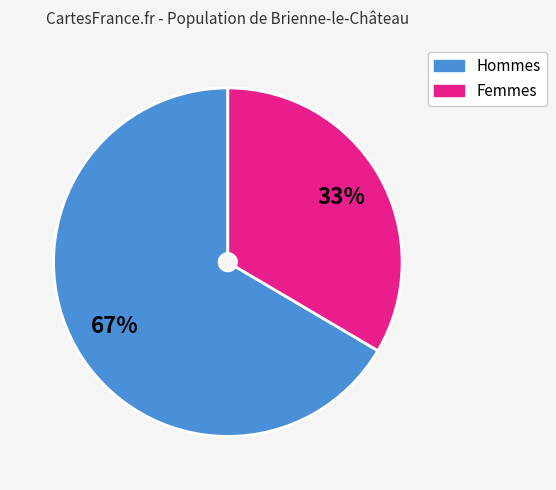

Does any single category account for the majority?

Yes